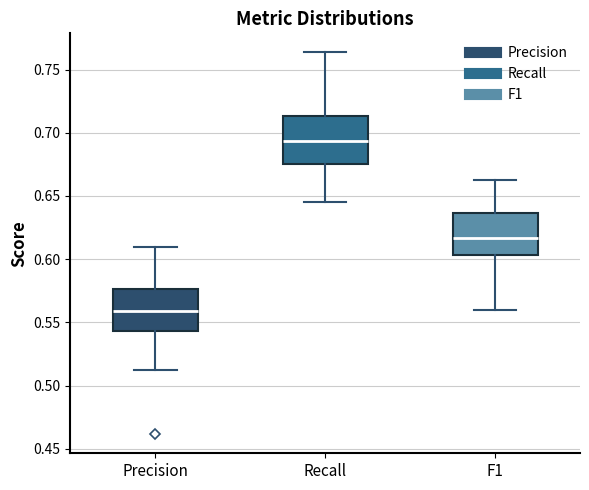

Reading left to right, read every box against the y-axis: the position of its median line, the range the box covers, and the ends of its whiskers. The values are not printed on the chart, so give them approximately, as read against the axis.

Precision: median 0.560, box 0.545 to 0.575, whiskers 0.510 to 0.610
Recall: median 0.695, box 0.675 to 0.715, whiskers 0.645 to 0.765
F1: median 0.615, box 0.605 to 0.635, whiskers 0.560 to 0.665